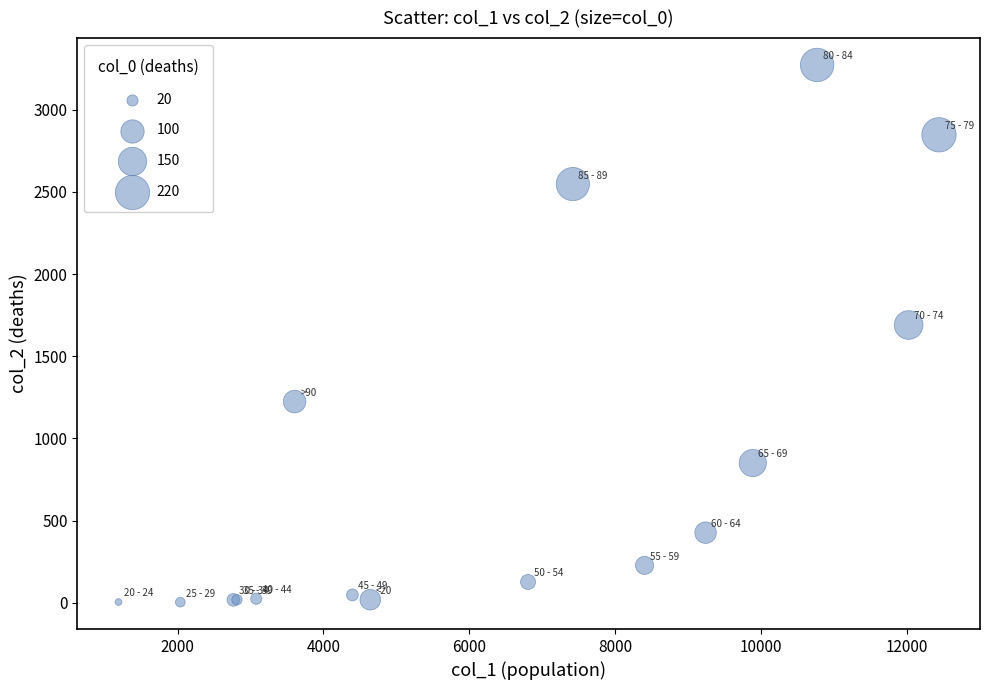

What Y value in the scatter plot is closest to 1638?

1690